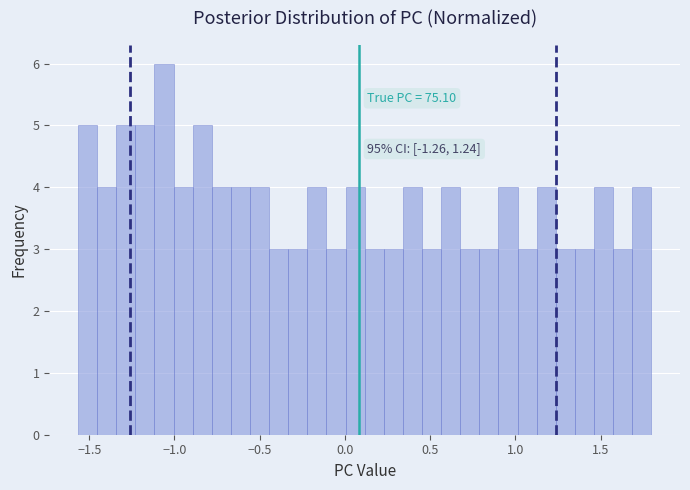

Read against the x-axis, roughly where is the centre of the tallest bar?

-1.05